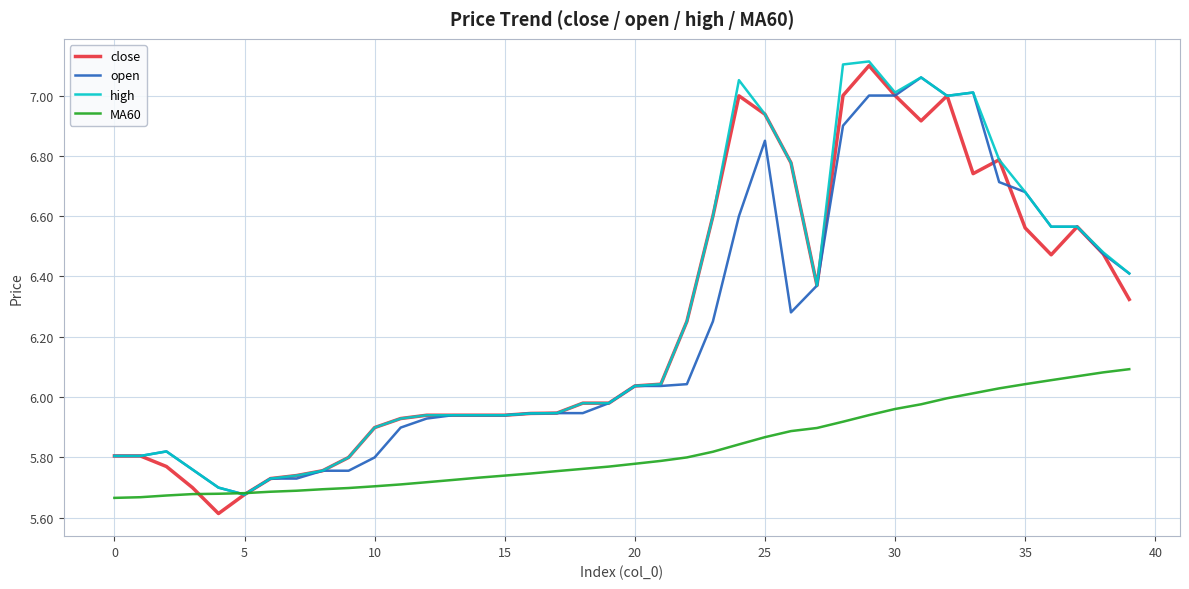

Is this an area chart (filled region under the line)?

No